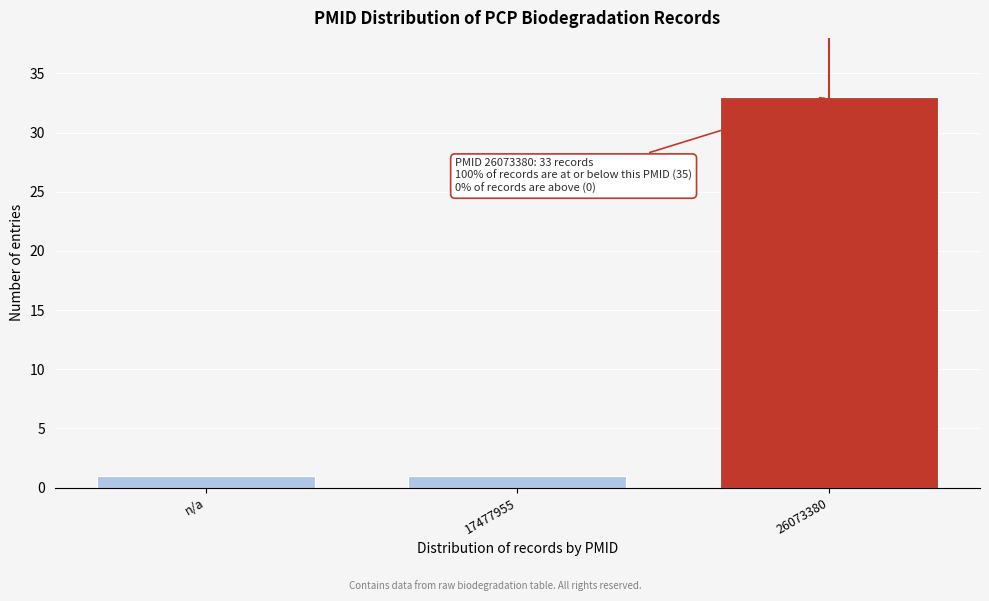

Reading left to right, extract all data points from this chart.

1	1	33